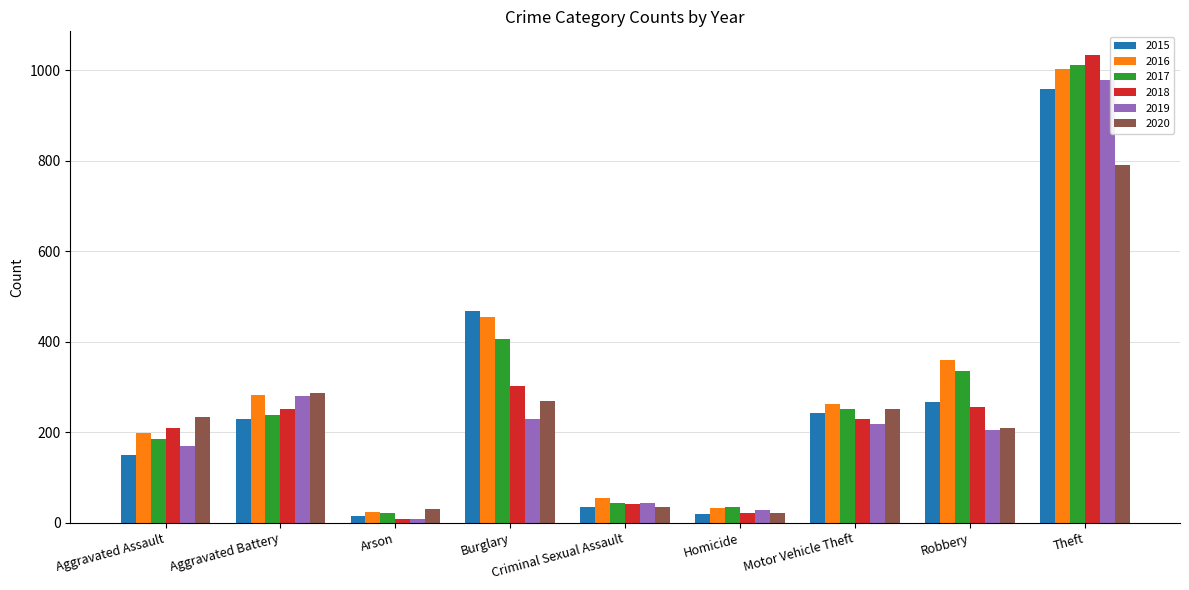

Which series has the widest spread of values?

2018